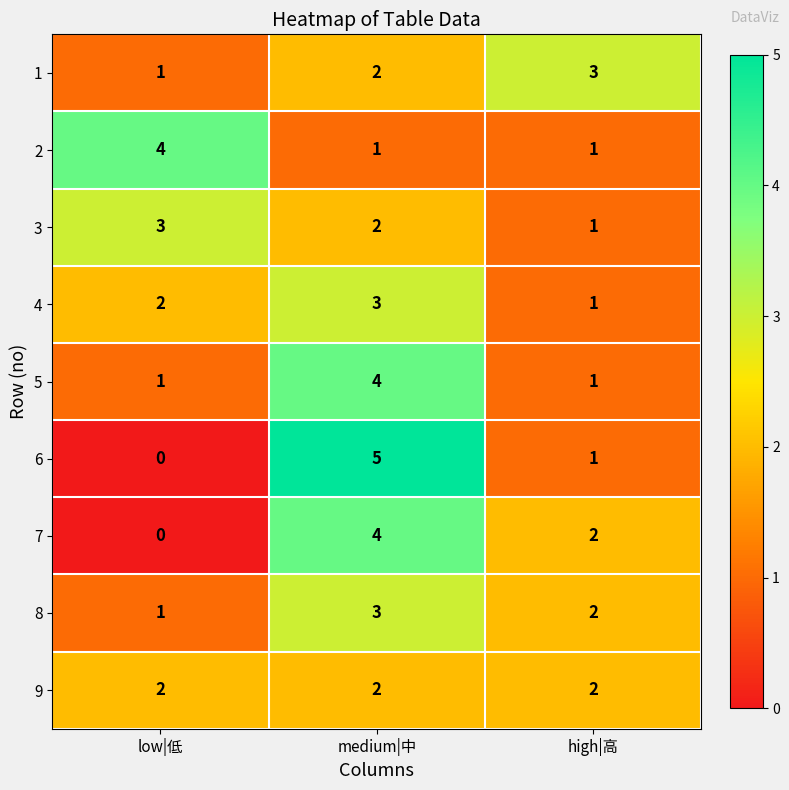

At which category is the sum across all series the highest?

medium|中